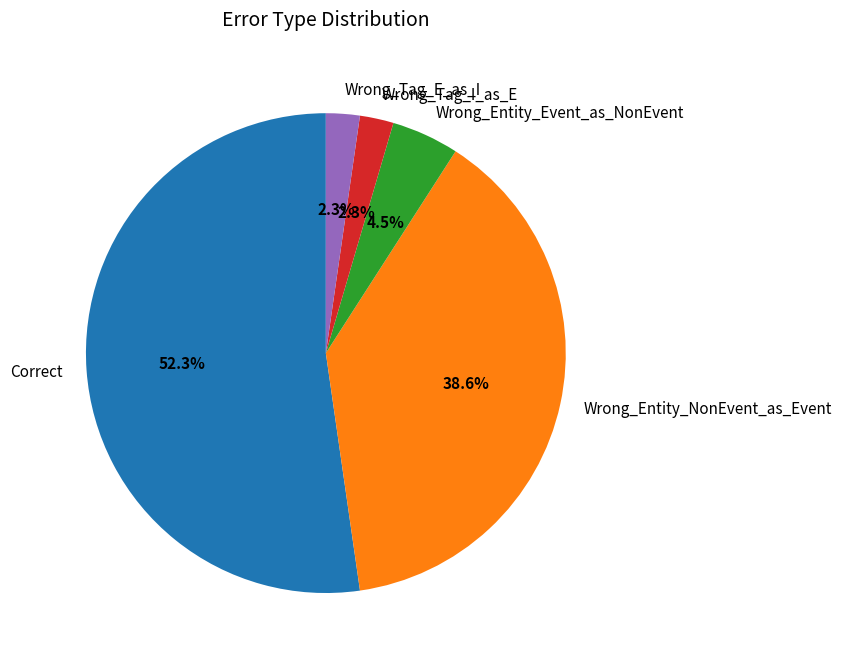

What percentage is the Correct slice, to the nearest percent?

52%